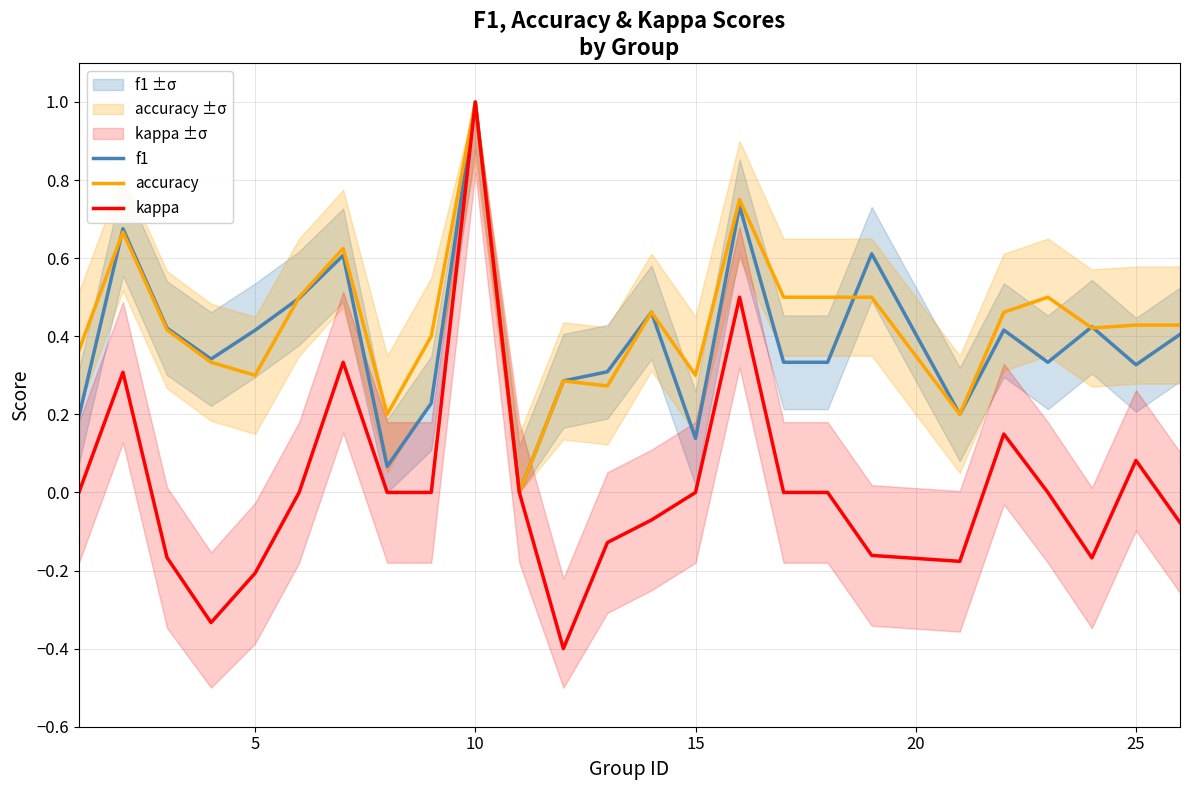

What is the minimum value shown in the chart?

-0.4